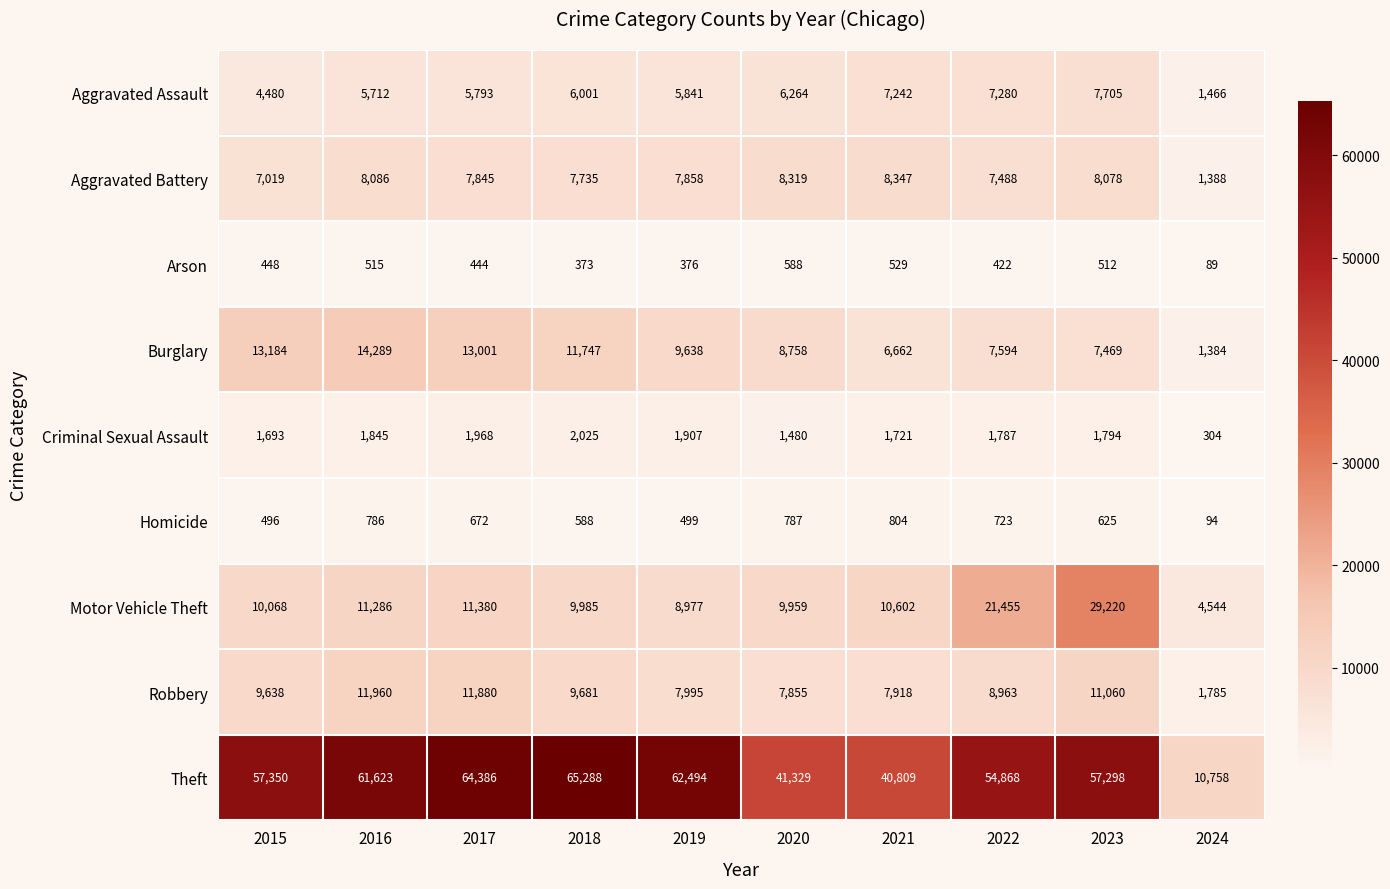

What value does the Aggravated Assault series have at 2021?

7242